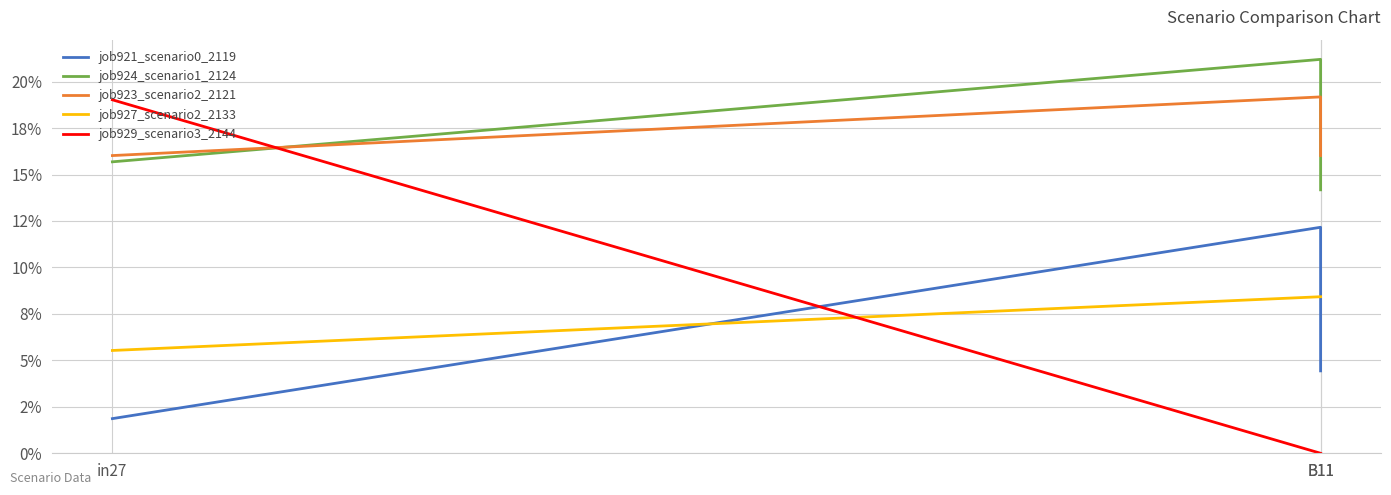

Is it true that job929_scenario3_2144 equals 0.0 at B11?

True